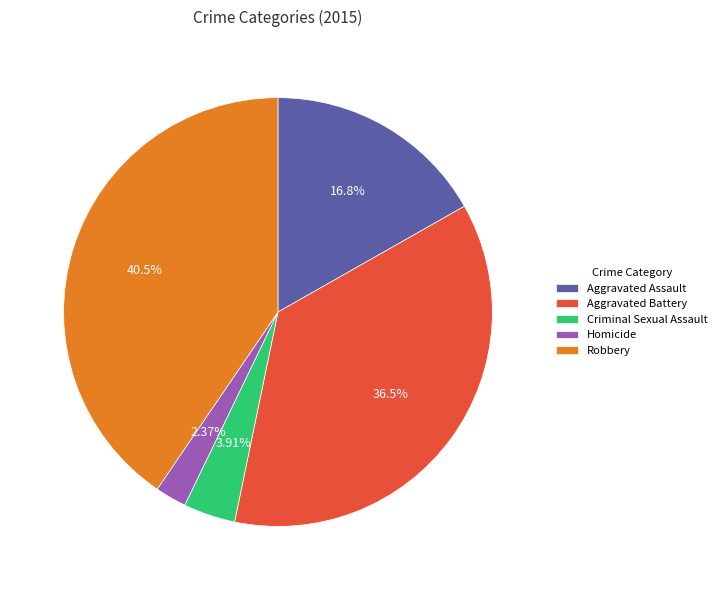

Combined, what portion of the pie is Robbery and Homicide?

42.8%